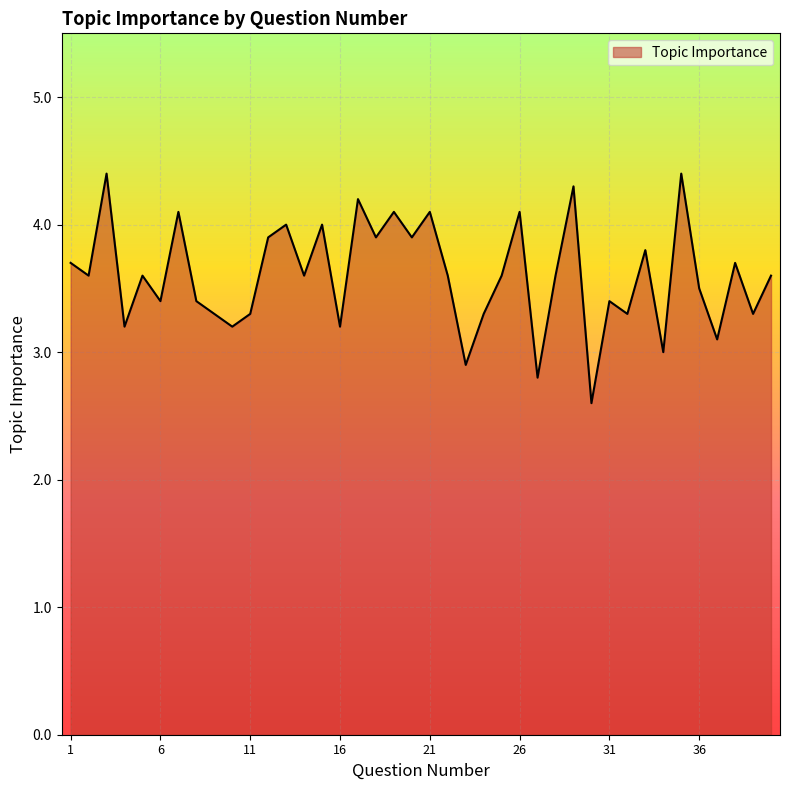

What is the greatest value displayed?

4.4